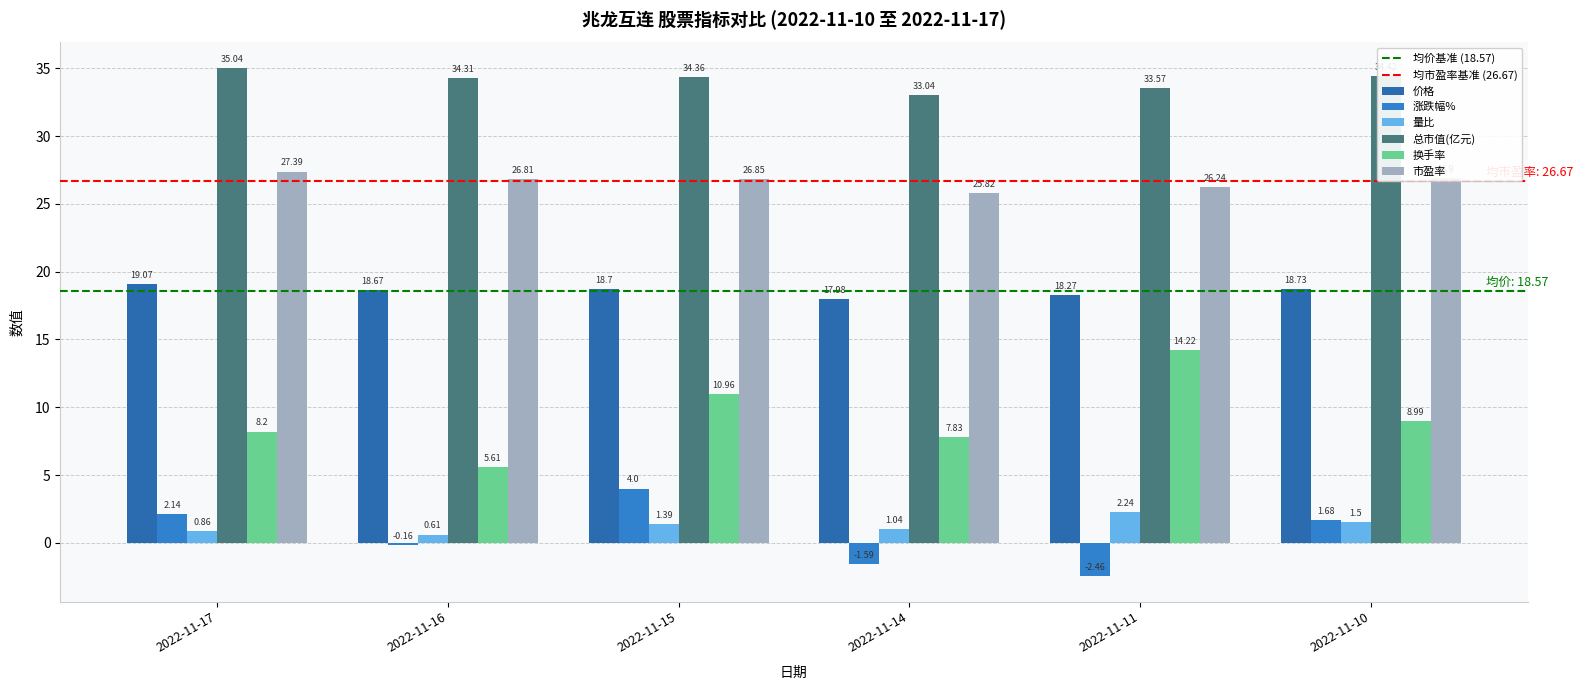

What is the value of the 涨跌幅% bar at the 1st from the left?

2.1